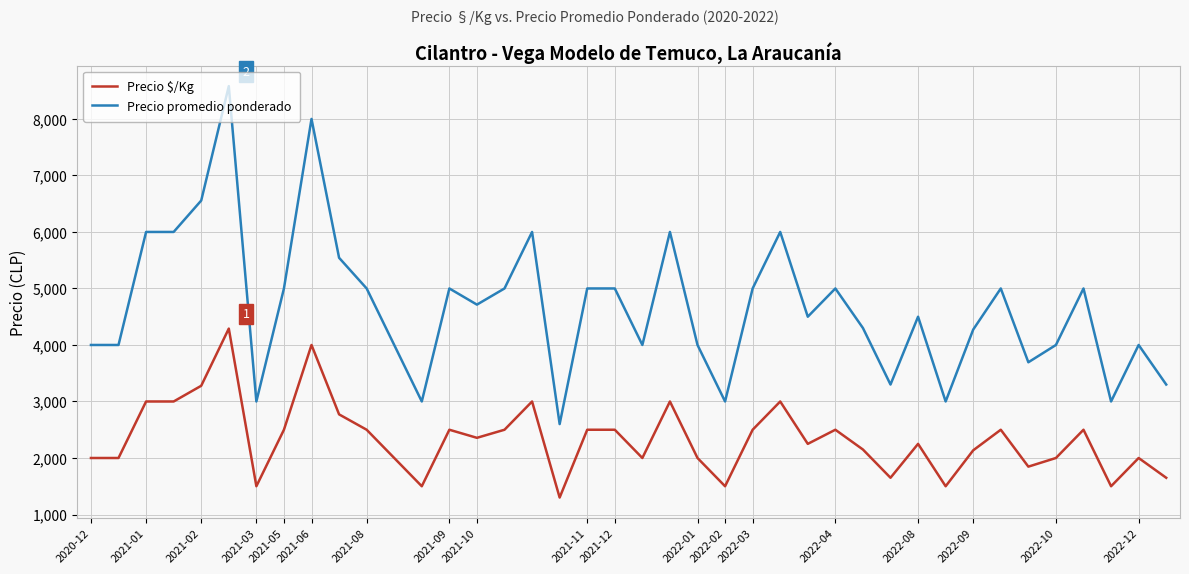

List the series in order of their overall mean, lowest first.

Precio $/Kg, Precio promedio ponderado